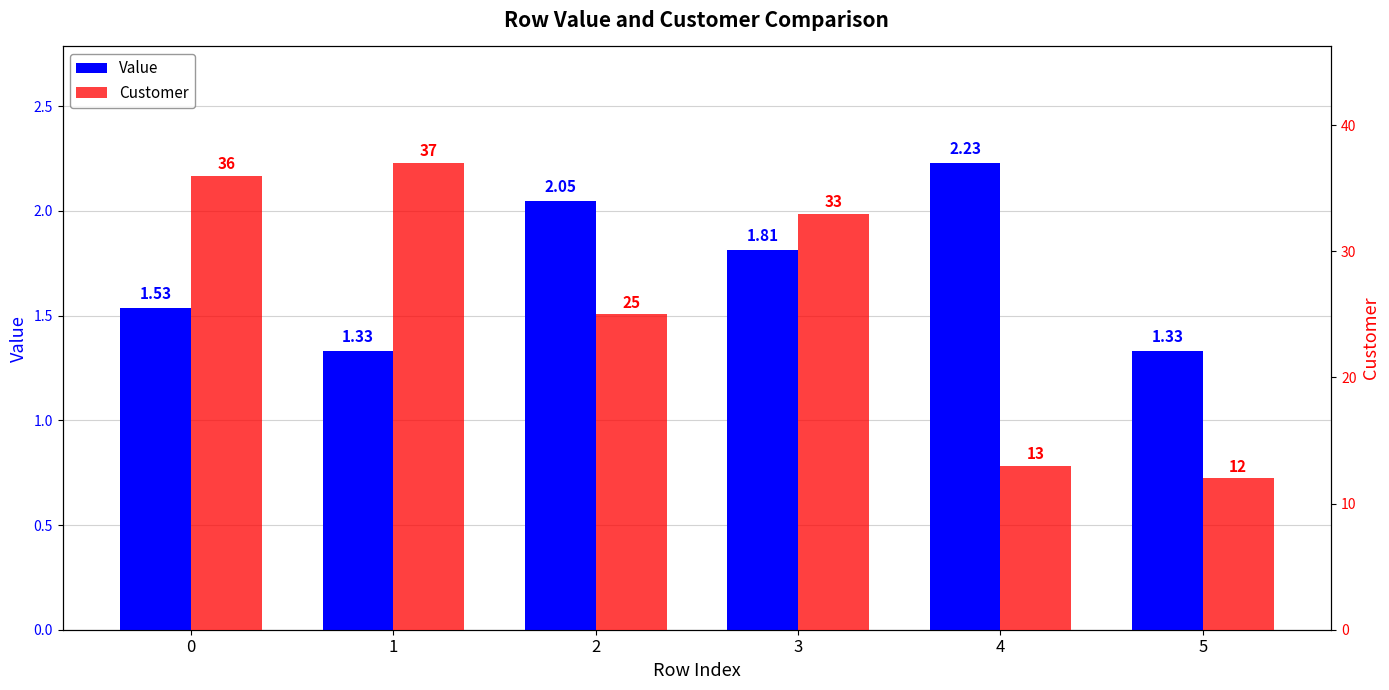

What is the total value across all series at 2?

27.0